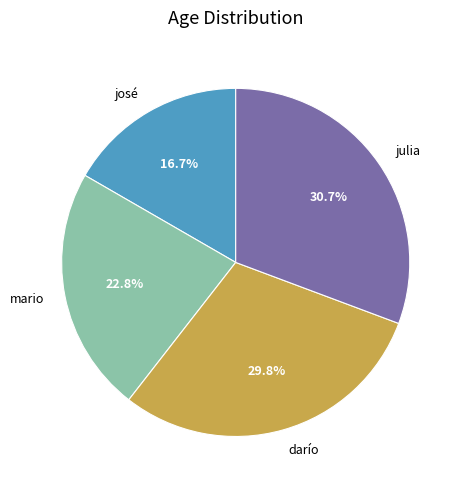

What percentage do mario and josé together represent?

39.5%